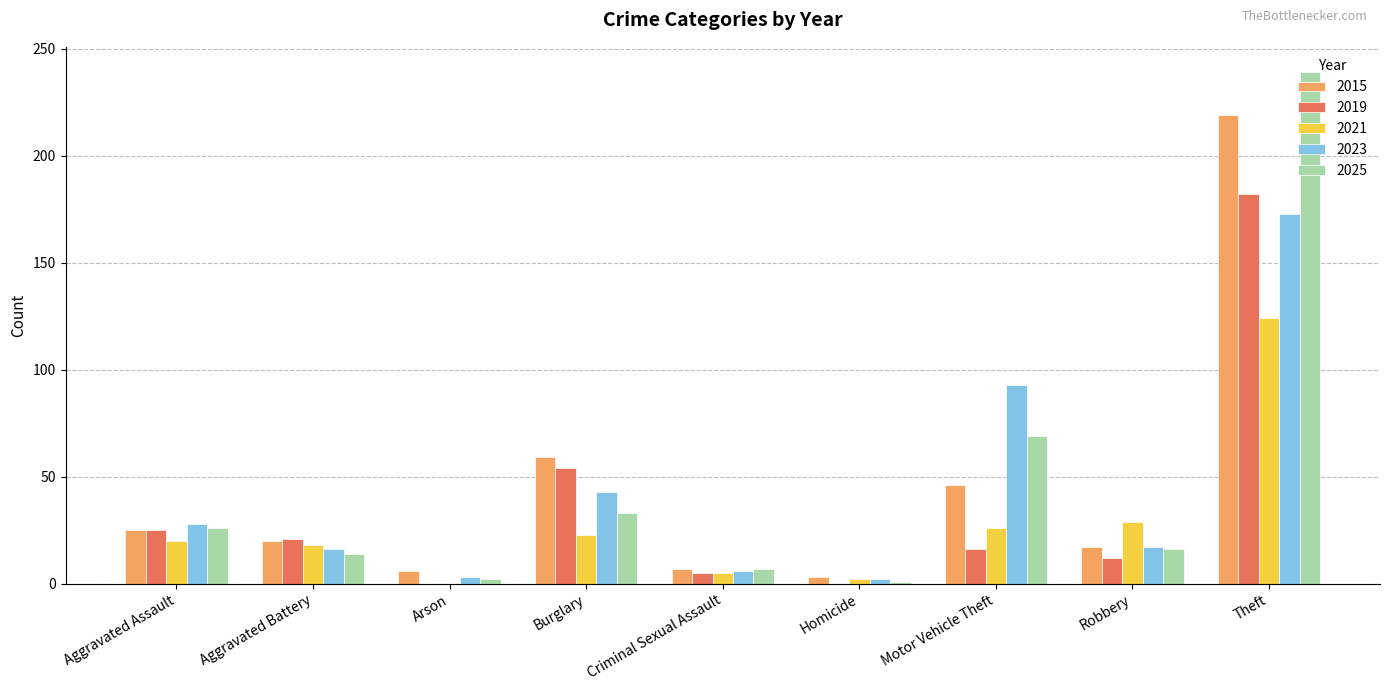

Which series changed the most between Aggravated Battery and Theft?

2025